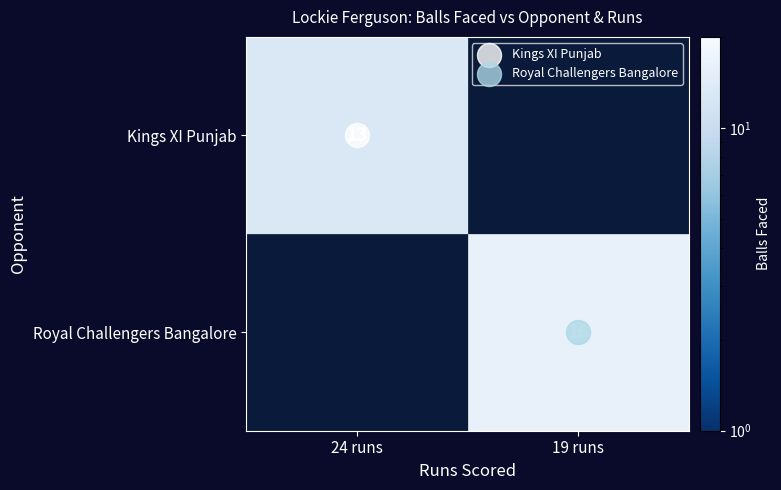

What is the maximum value shown in the chart?

16